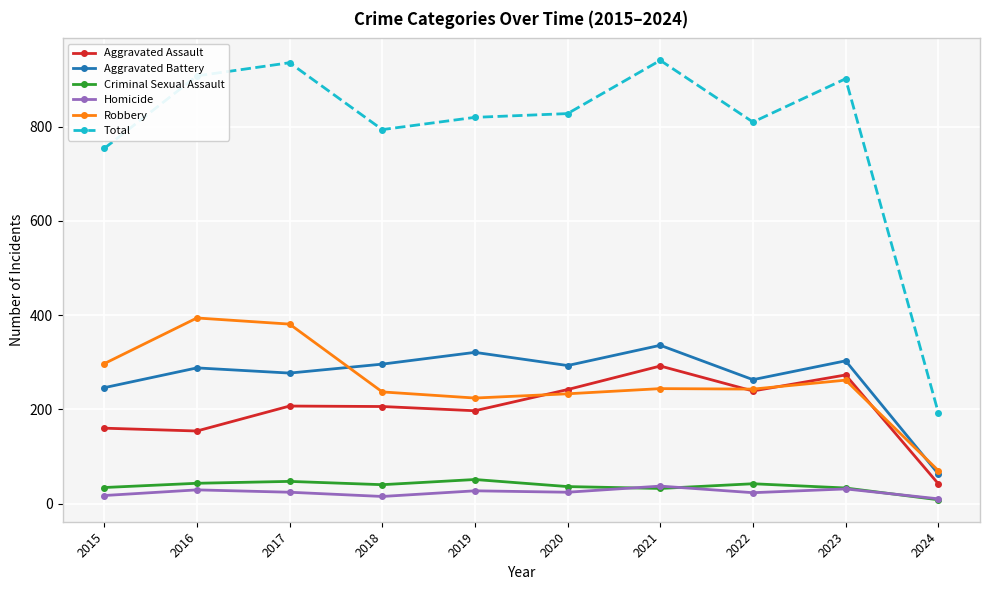

True or false: Aggravated Assault and Aggravated Battery cross at least once.

False